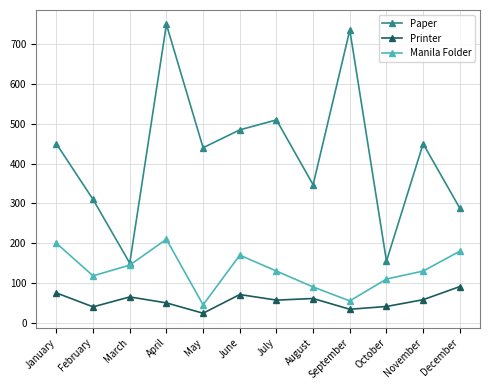

At which category does Manila Folder reach its first local peak?

April